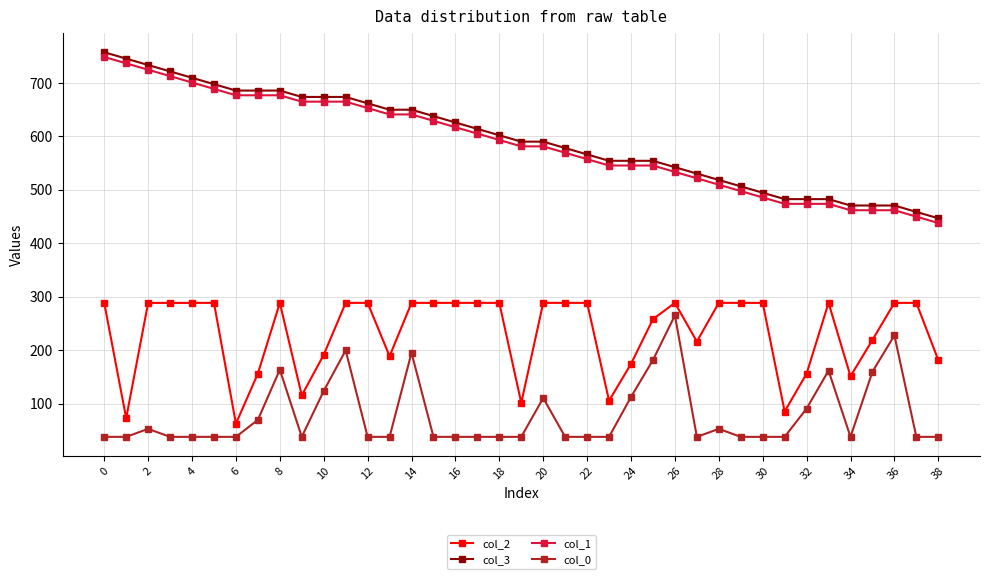

What is the value of the col_0 point at the 33rd from the left?

90.6